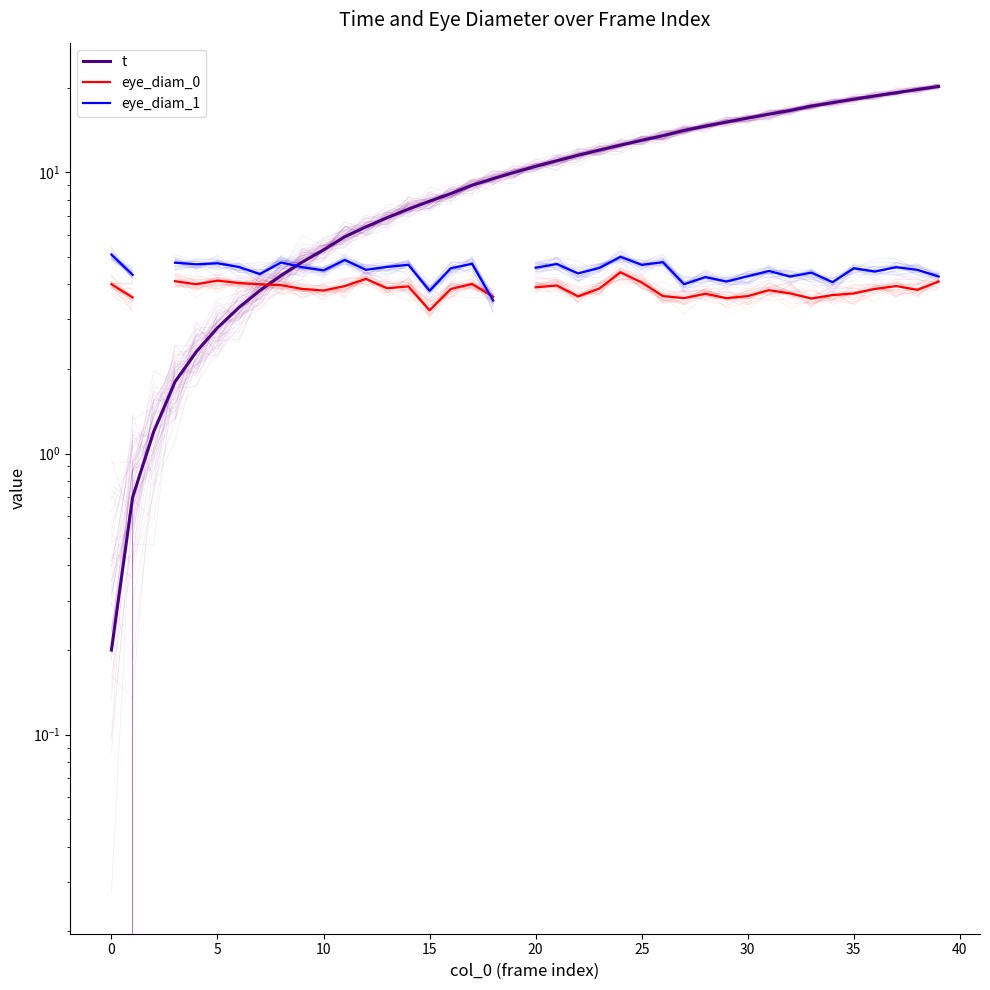

List the series in order of their peak value, lowest first.

eye_diam_0, eye_diam_1, t